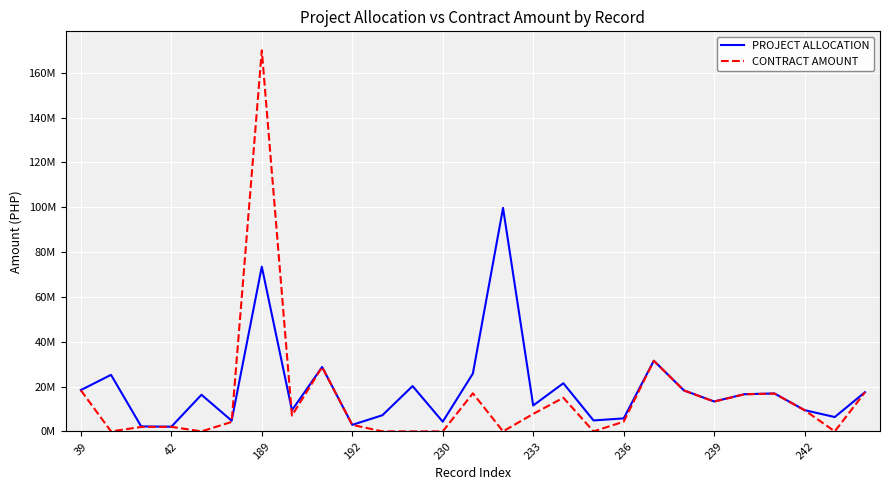

What is the difference between the maximum and minimum values in the PROJECT ALLOCATION series?

97618243.3